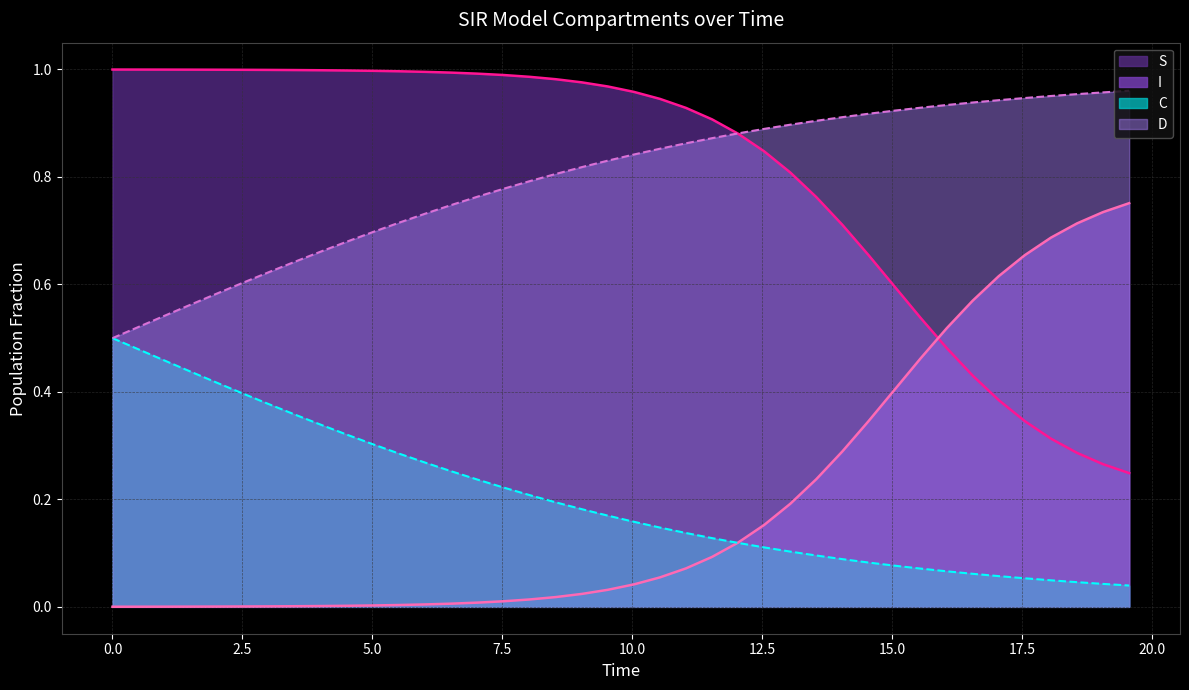

What is the sum of all I values?

7.8